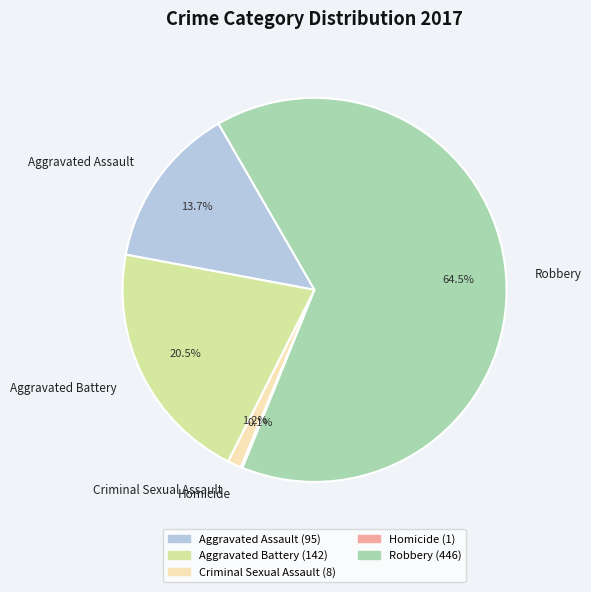

What percentage is NOT represented by Aggravated Battery?

79.5%